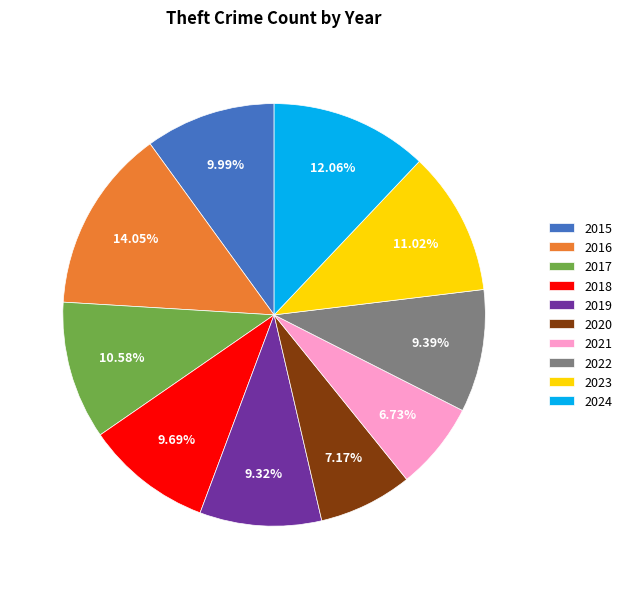

Count the number of slices in the pie.

10